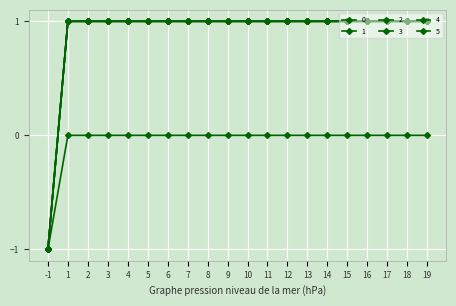

What is the difference between the maximum and minimum values in the 1 series?

2